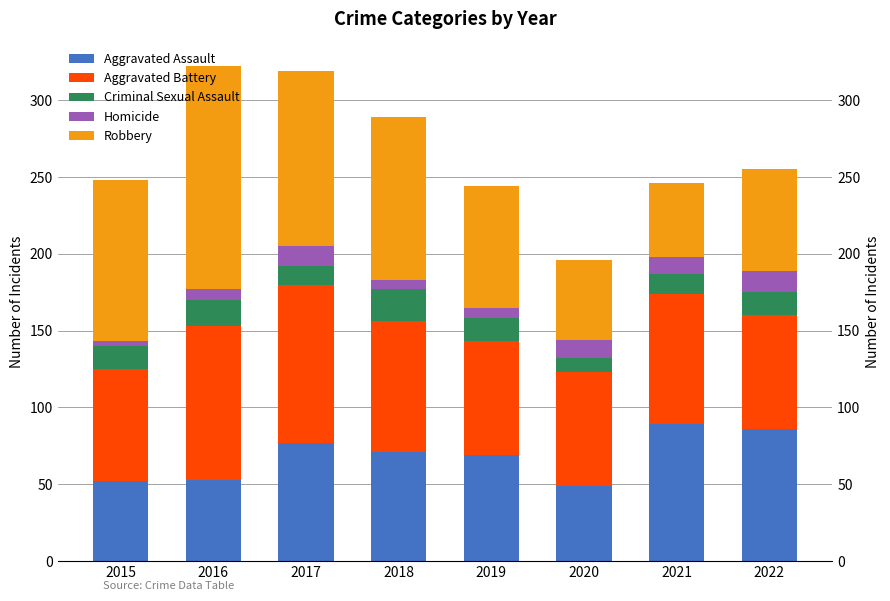

What is the average value of the Robbery series?

89